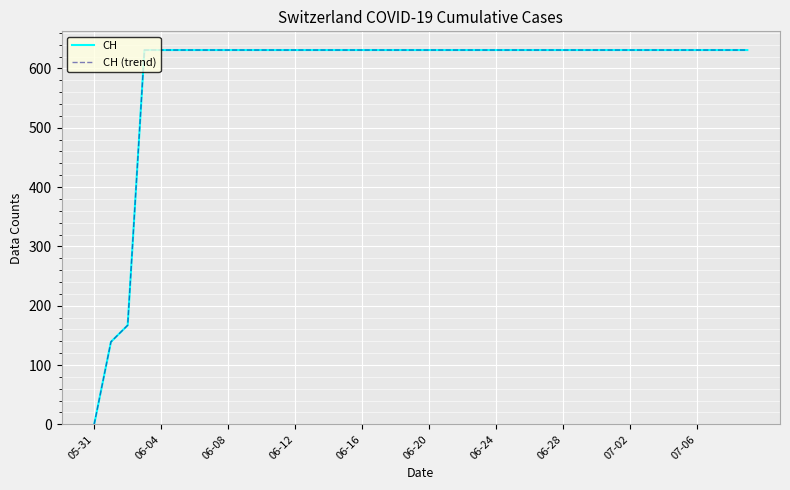

Does the chart have visible grid lines?

Yes